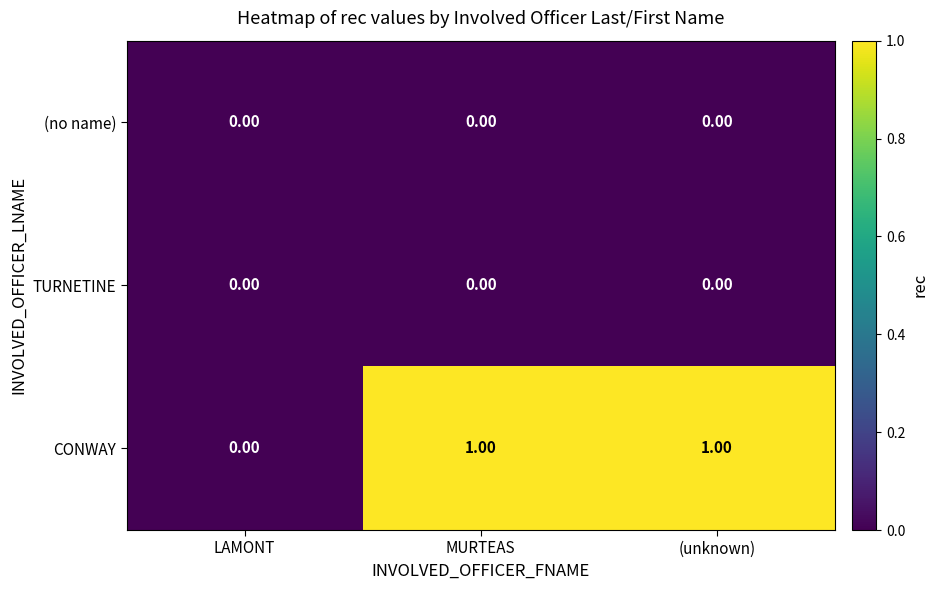

At which label is CONWAY closest to 0?

LAMONT